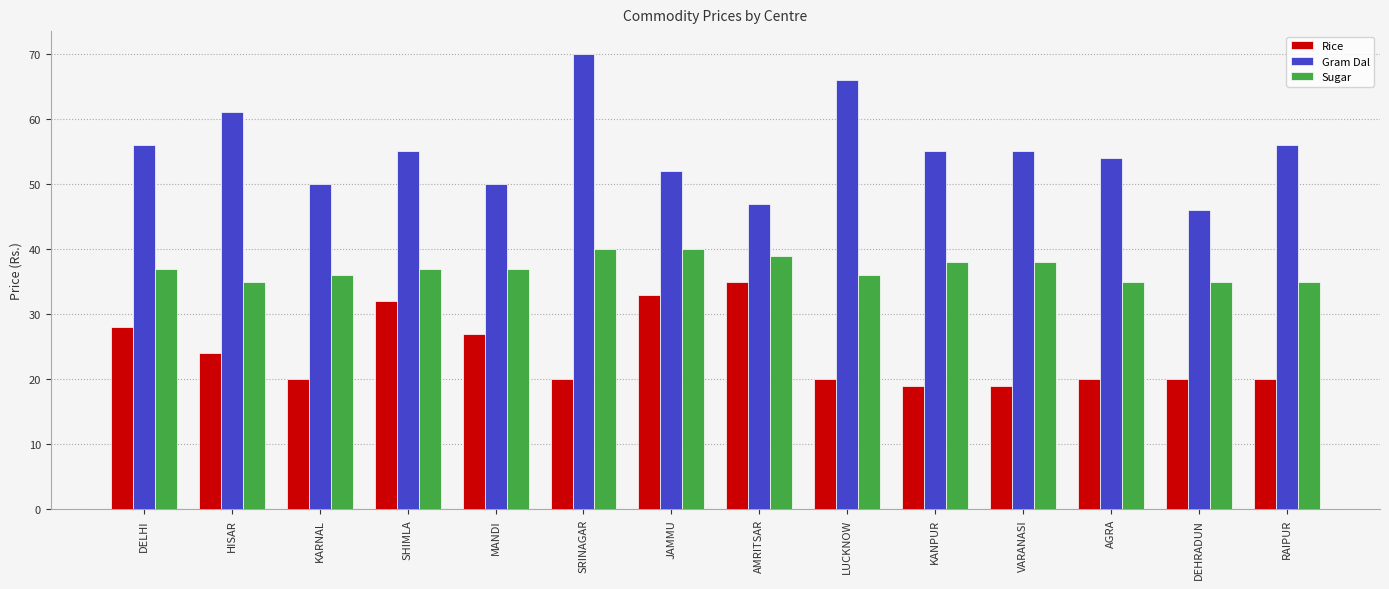

How many categories are shown in the chart?

14